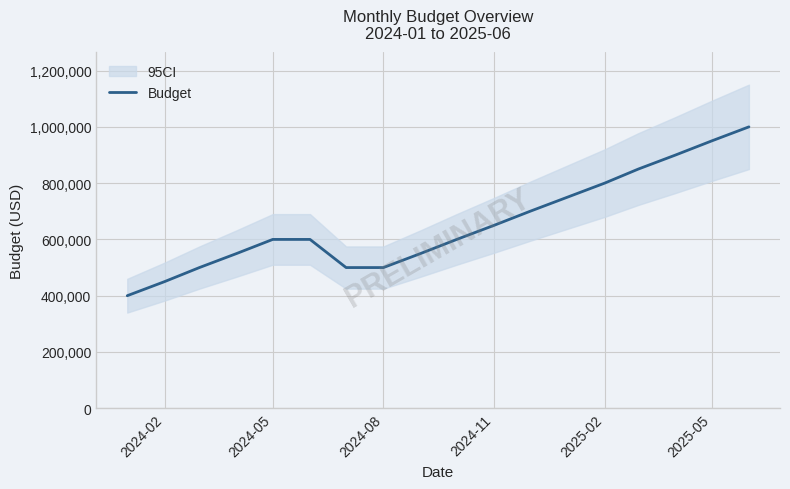

Is this an area chart (filled region under the line)?

No